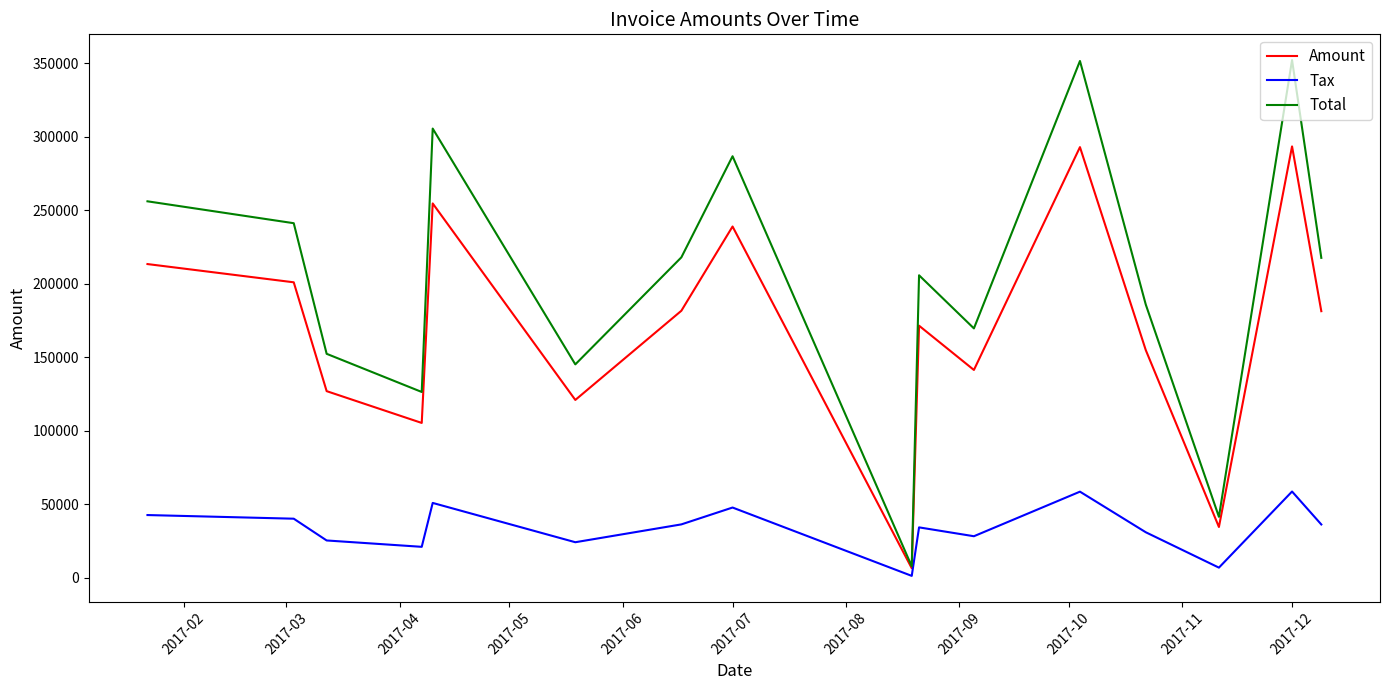

Which series has the largest total across all categories?

Total